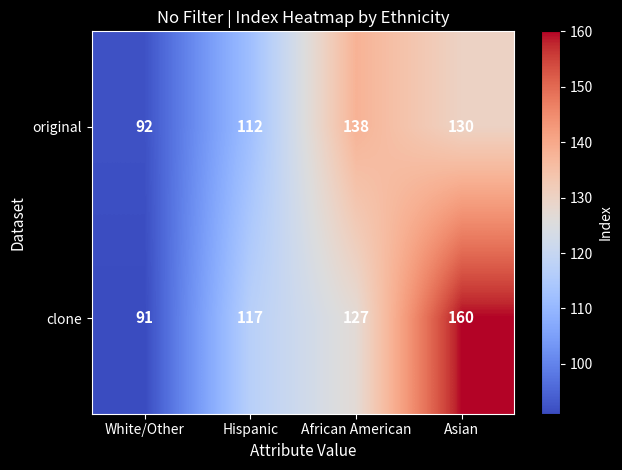

What is the difference between the second highest and second lowest values in the original series?

18